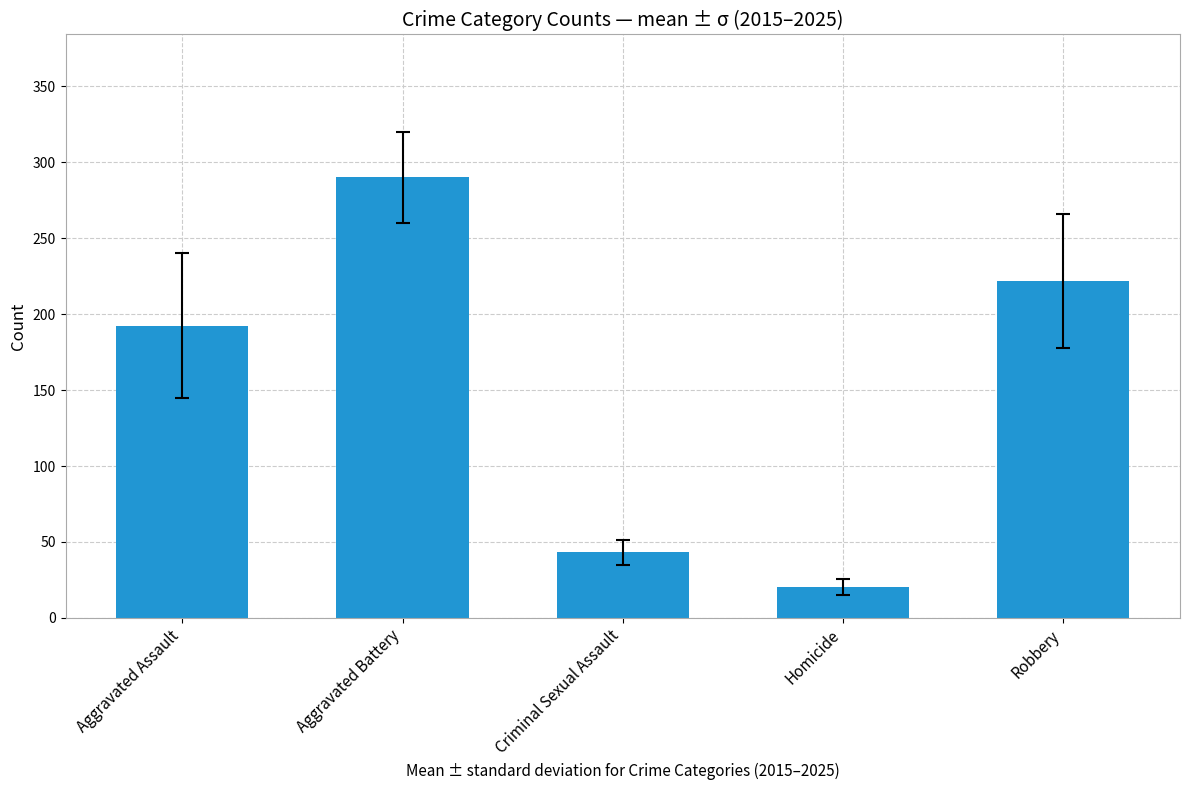

Is it true that the value at Robbery is 222.1?

True